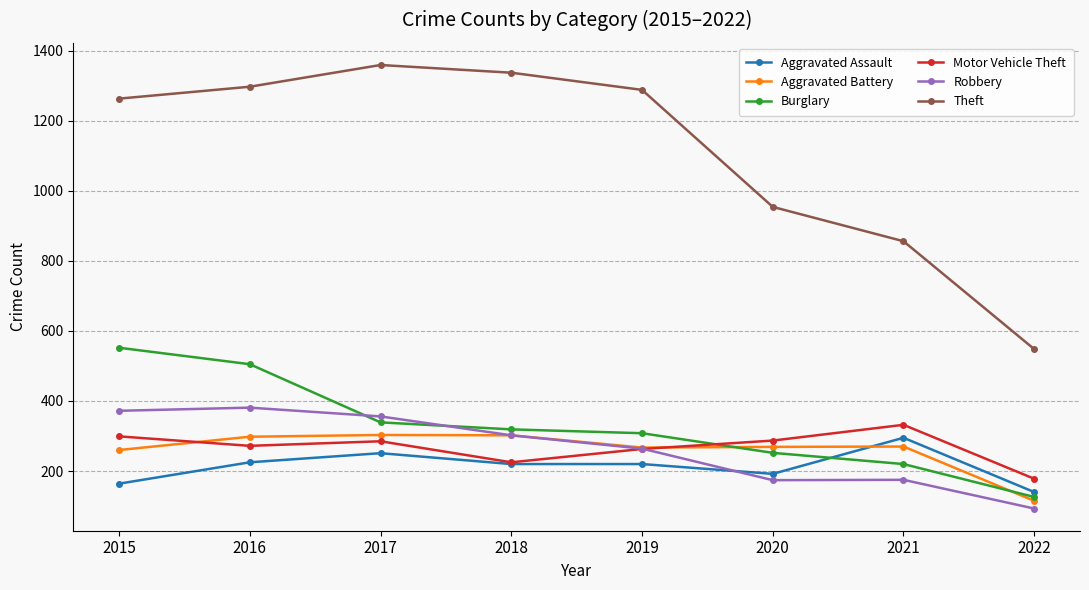

Between which two adjacent categories do Motor Vehicle Theft and Burglary first intersect?

2019 and 2020